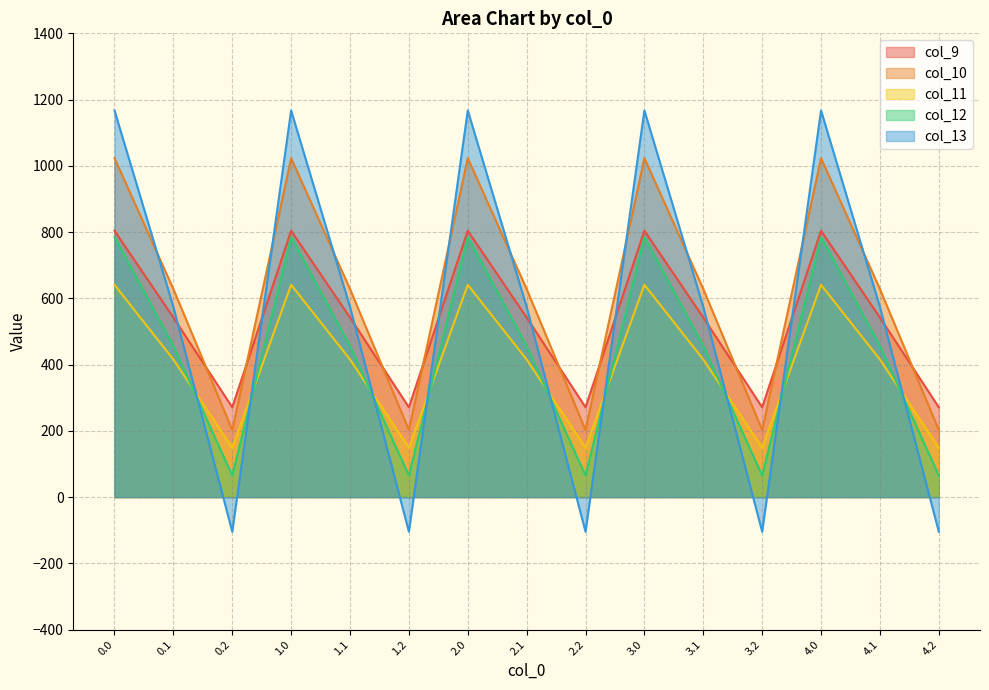

What position from the left is 0.1?

2